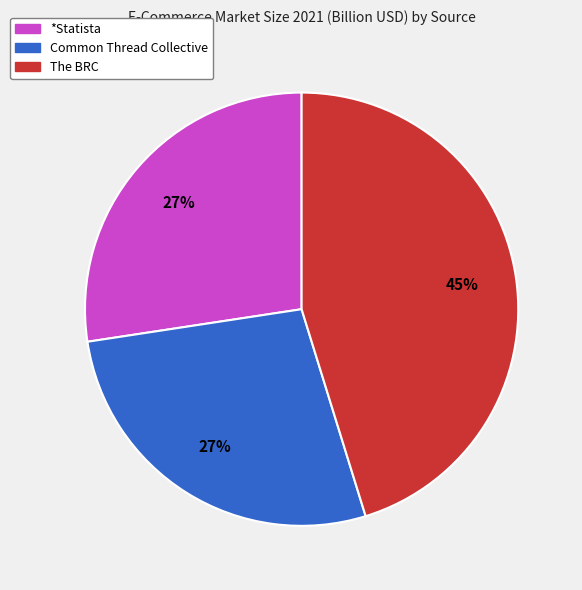

Which slice is the largest?

The BRC